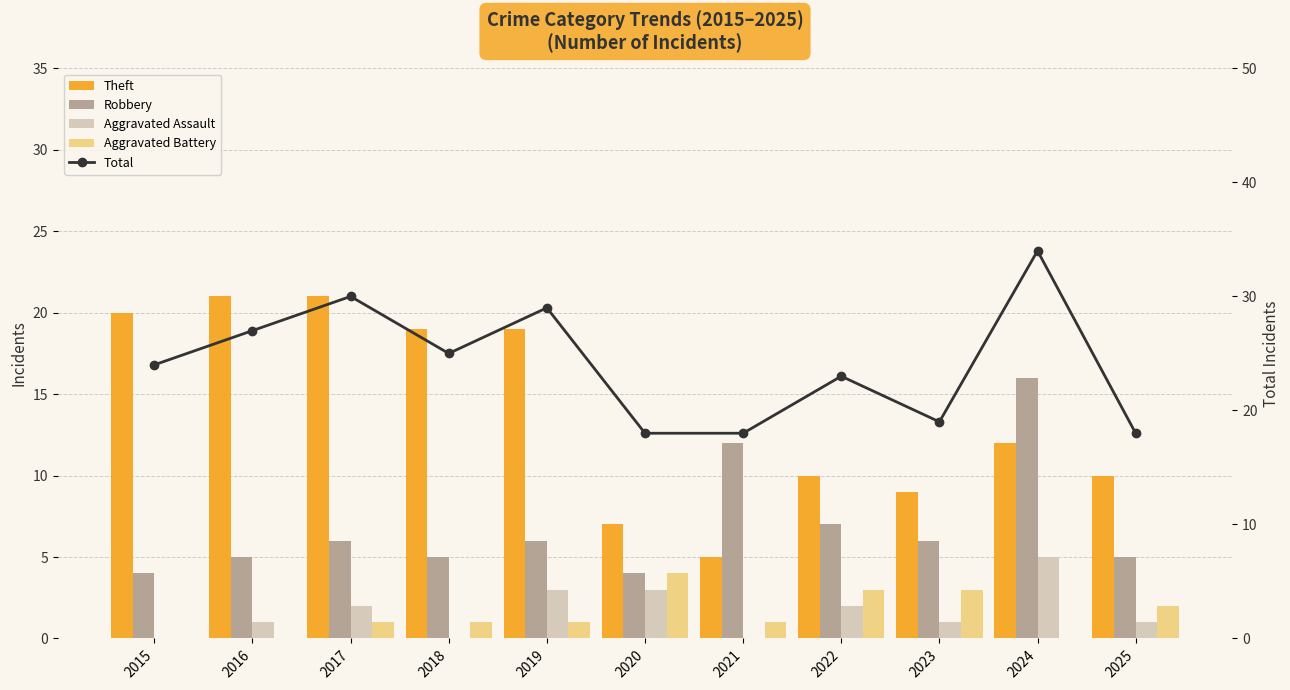

Which series changed the most between 2017 and 2024?

Robbery